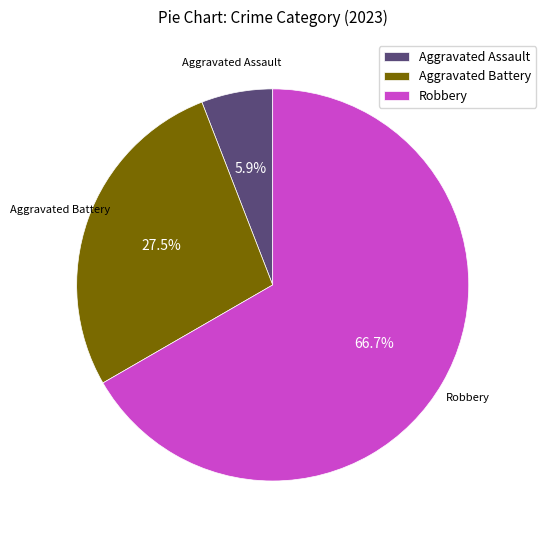

The Aggravated Assault slice represents 1% of the pie. True or false?

False